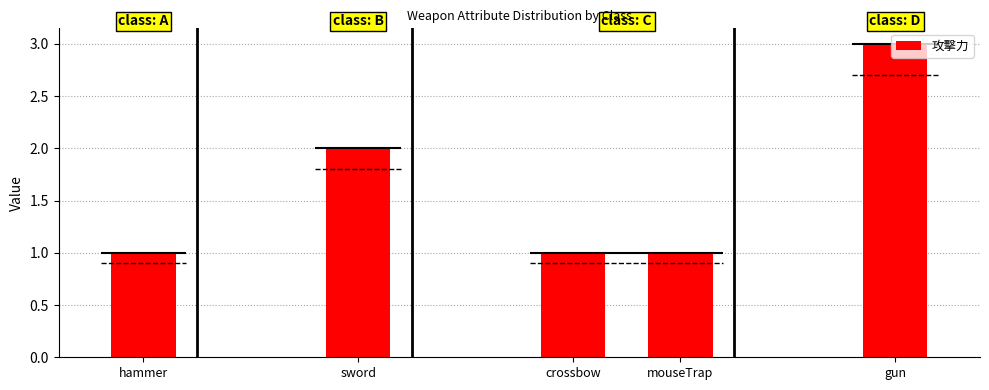

What is the label of the 2nd bar from the right?

mouseTrap